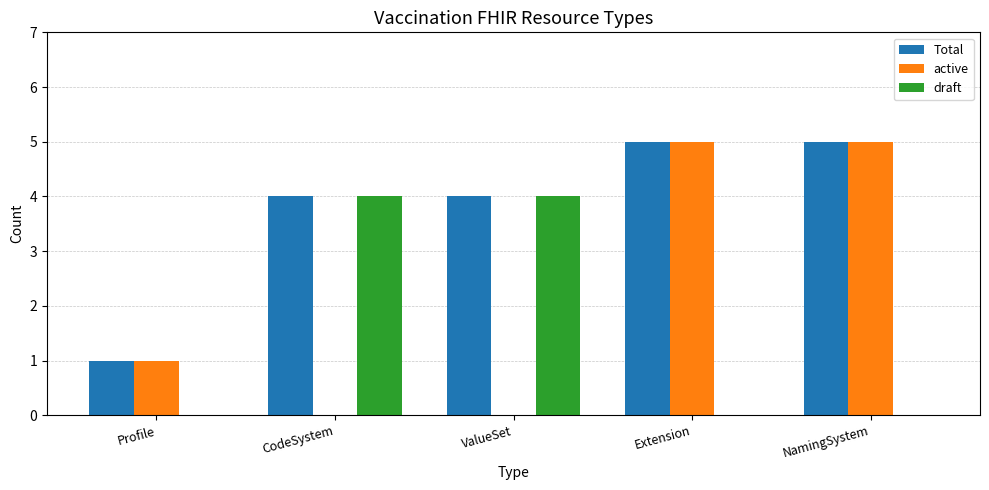

How many series are shown in this chart?

3